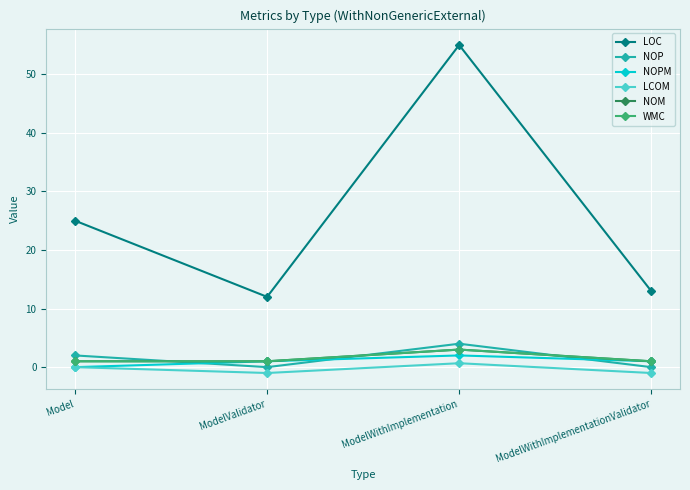

Is it true that NOPM equals -1.2 at Model?

False